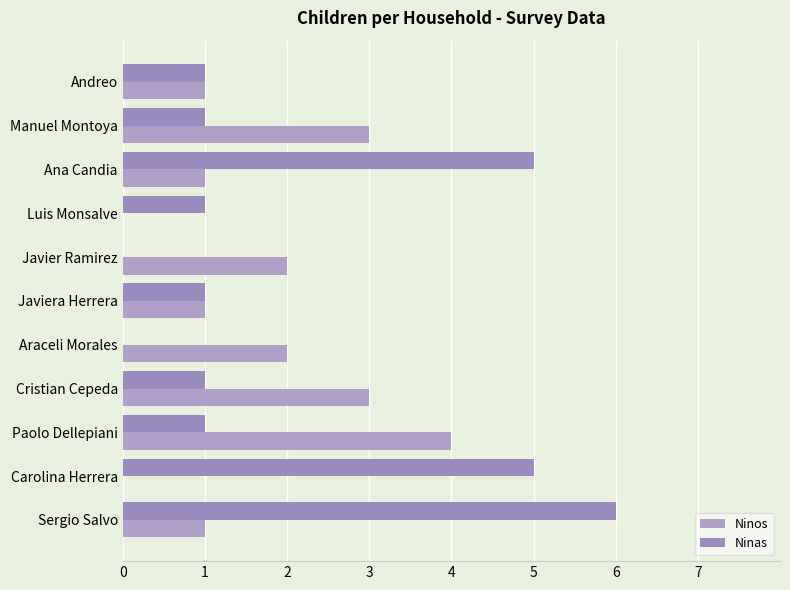

How many data points does each series have?

11